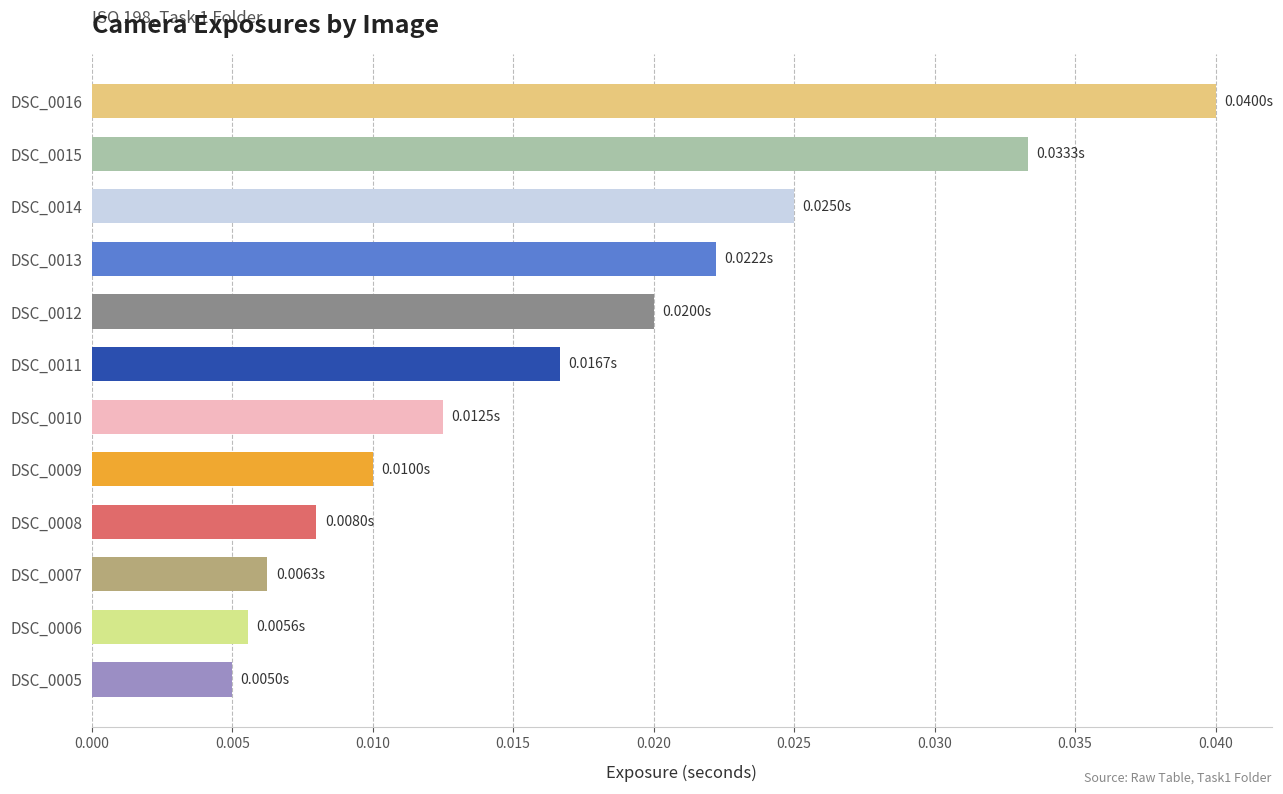

Between DSC_0007 and DSC_0008, which is larger?

DSC_0008